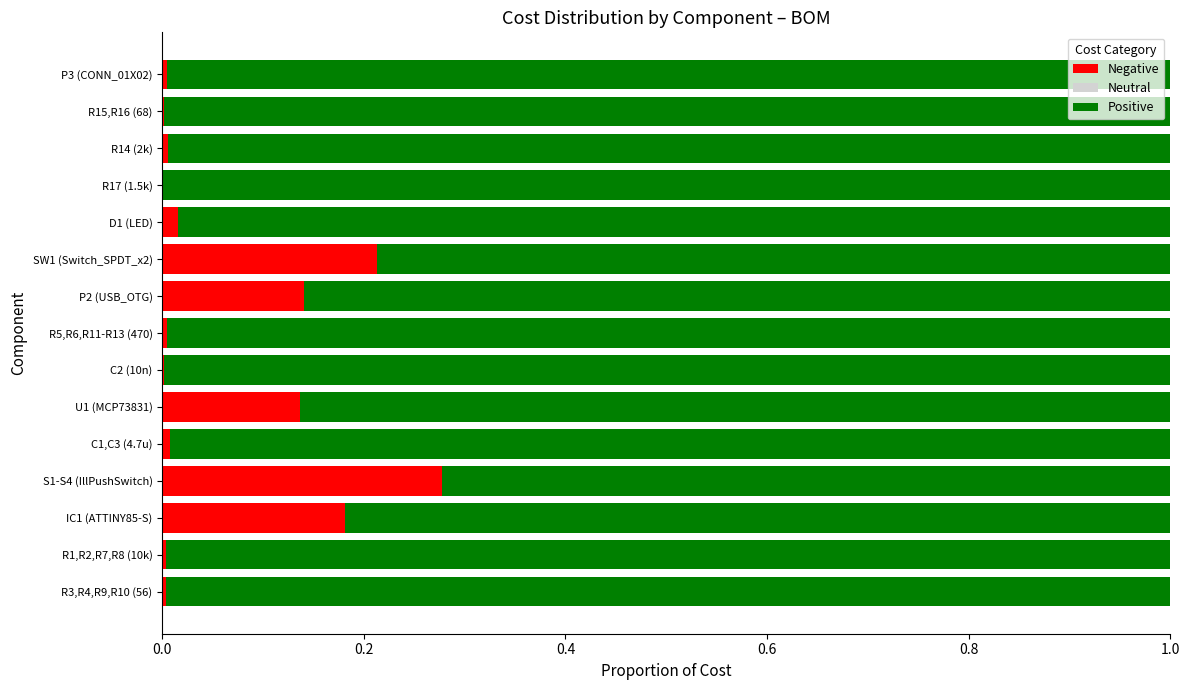

Which series has the largest range (max minus min)?

Negative